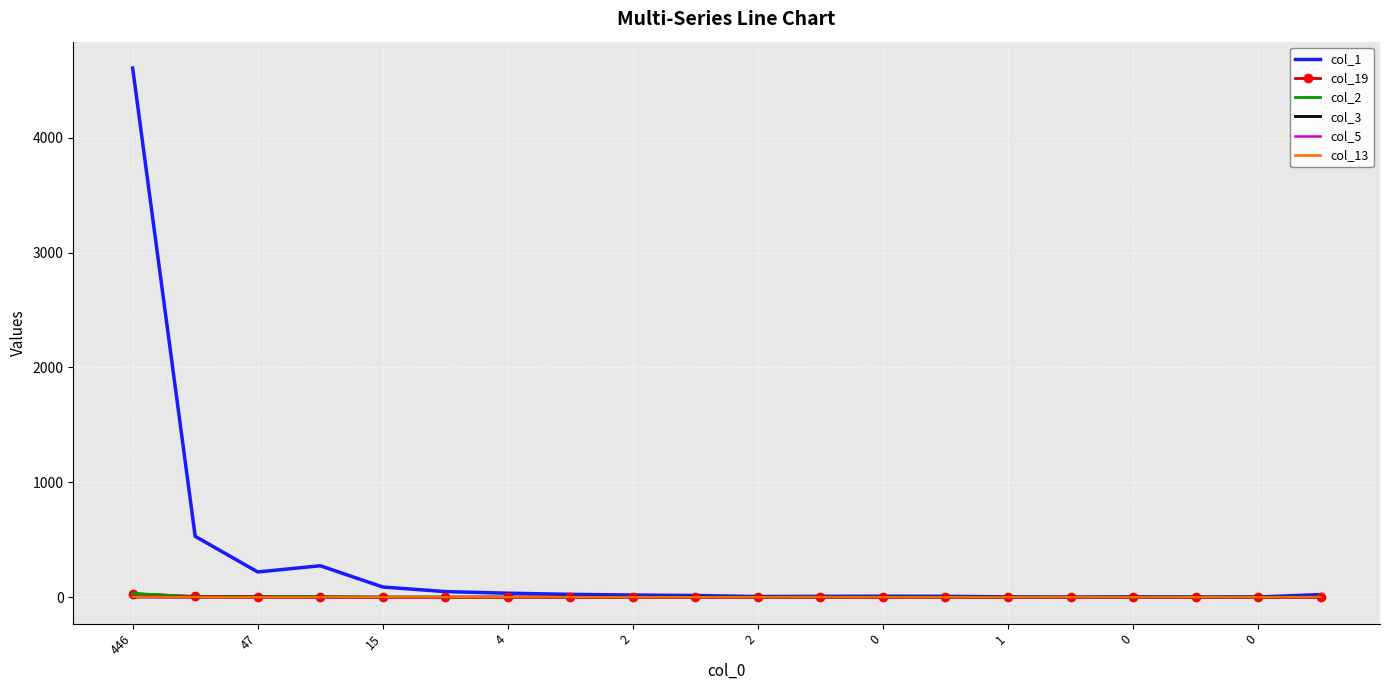

What is the greatest value displayed?

4606